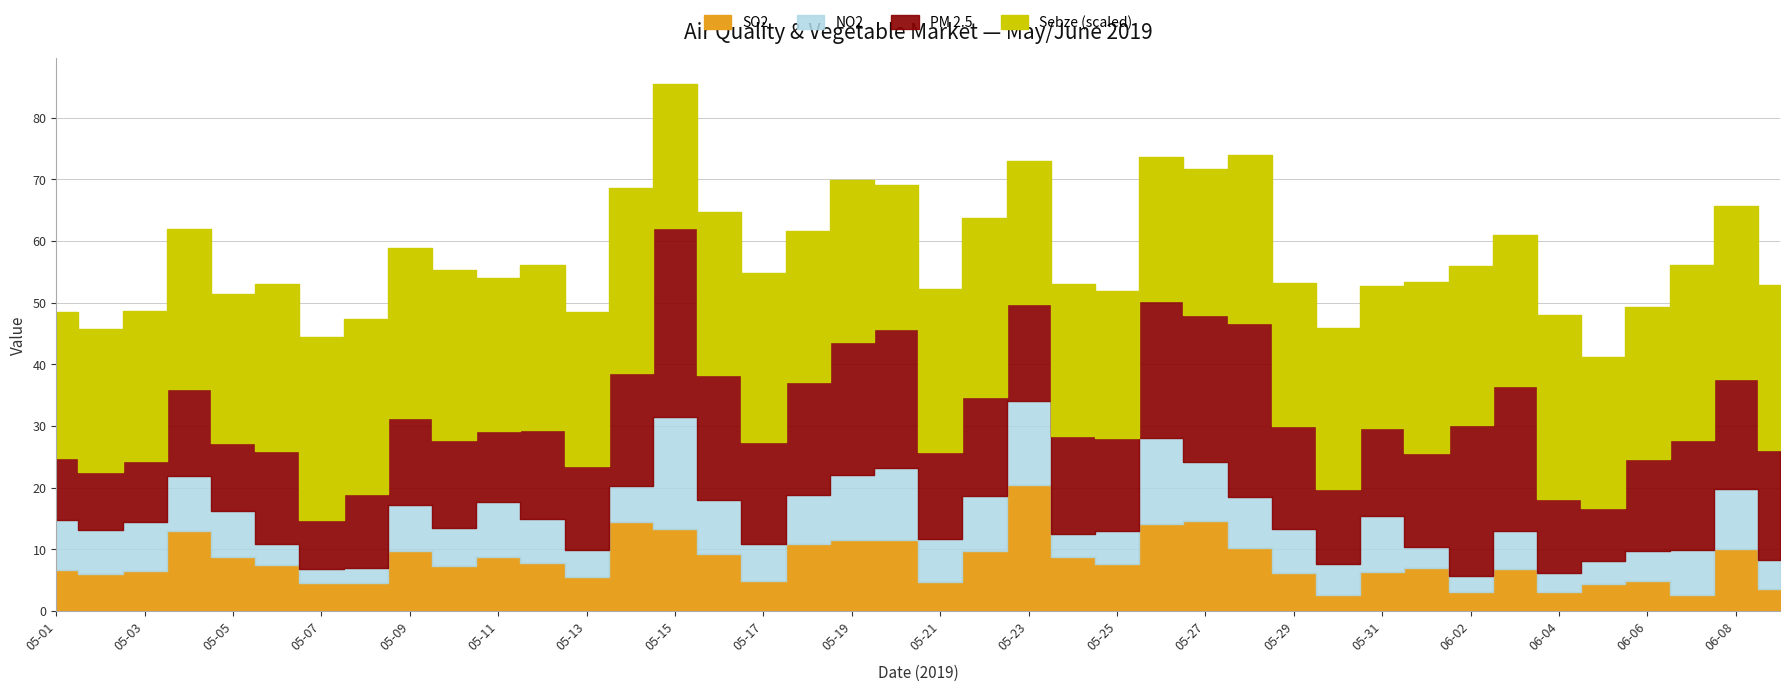

The value of SO2 at 2019-06-03 is 12.0. True or false?

False